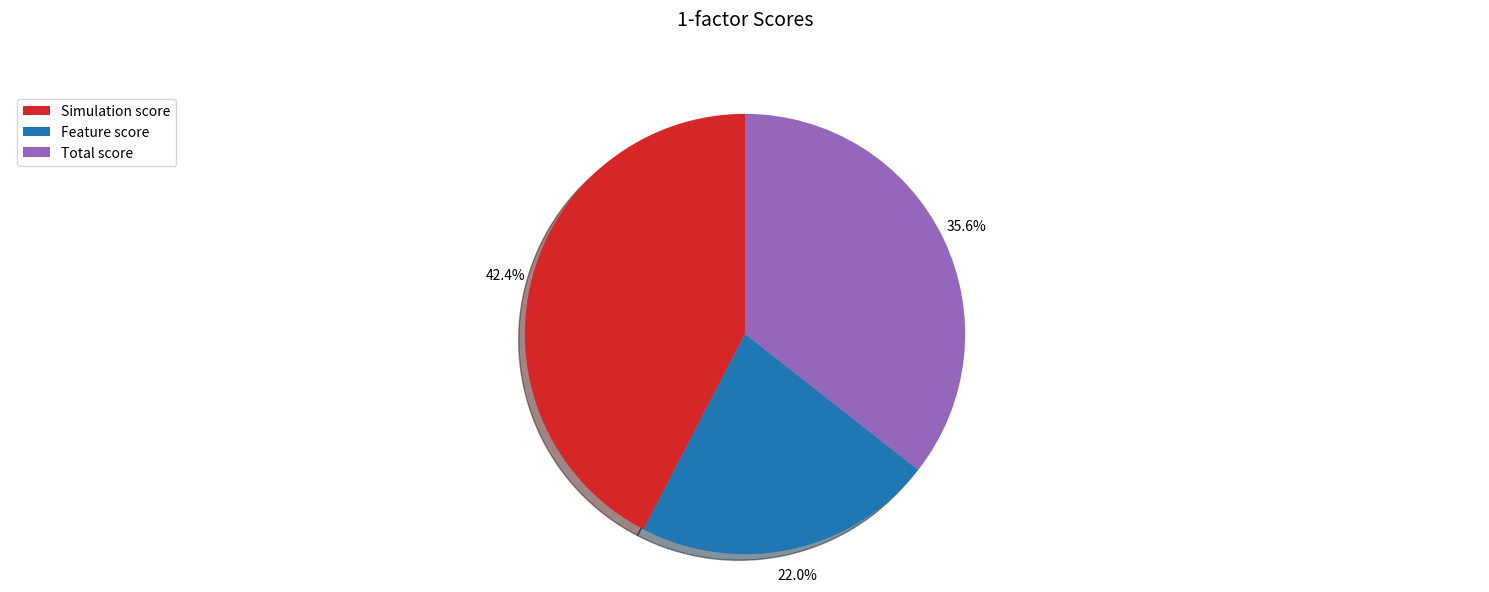

Does any single category account for the majority?

No